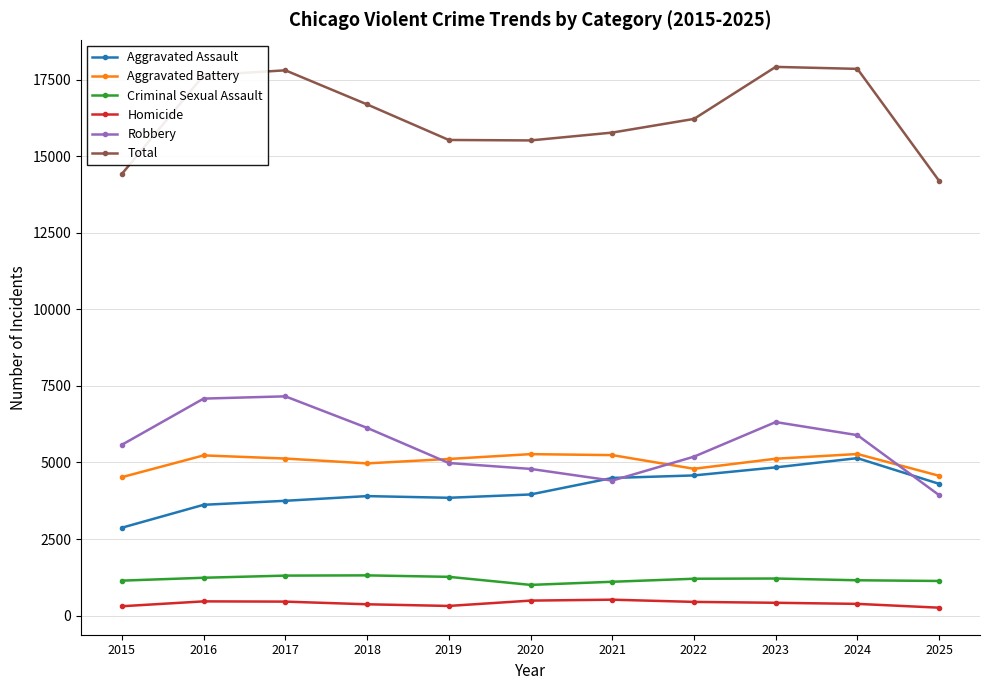

Which series has the largest total across all categories?

Total